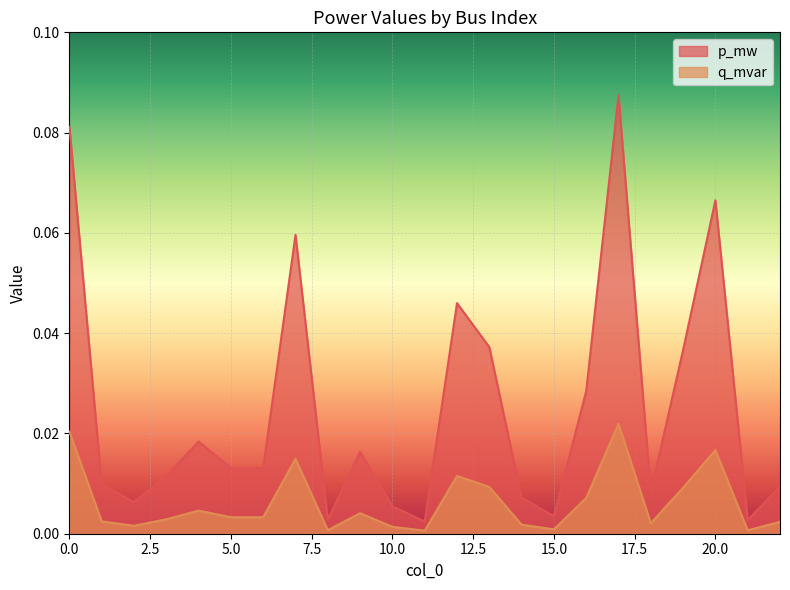

Reading left to right, list all the values displayed in this chart.

p_mw: 0=0.0	1=0.0	2=0.0	3=0.0	4=0.0	5=0.0	6=0.0	7=0.0	8=0.0	9=0.0	10=0.0	11=0.0	12=0.0	13=0.0	14=0.0	15=0.0	16=0.0	17=0.0	18=0.0	19=0.0	20=0.0	21=0.0	22=0.0
q_mvar: 0=0.1	1=0.0	2=0.0	3=0.0	4=0.0	5=0.0	6=0.0	7=0.1	8=0.0	9=0.0	10=0.0	11=0.0	12=0.0	13=0.0	14=0.0	15=0.0	16=0.0	17=0.1	18=0.0	19=0.0	20=0.1	21=0.0	22=0.0